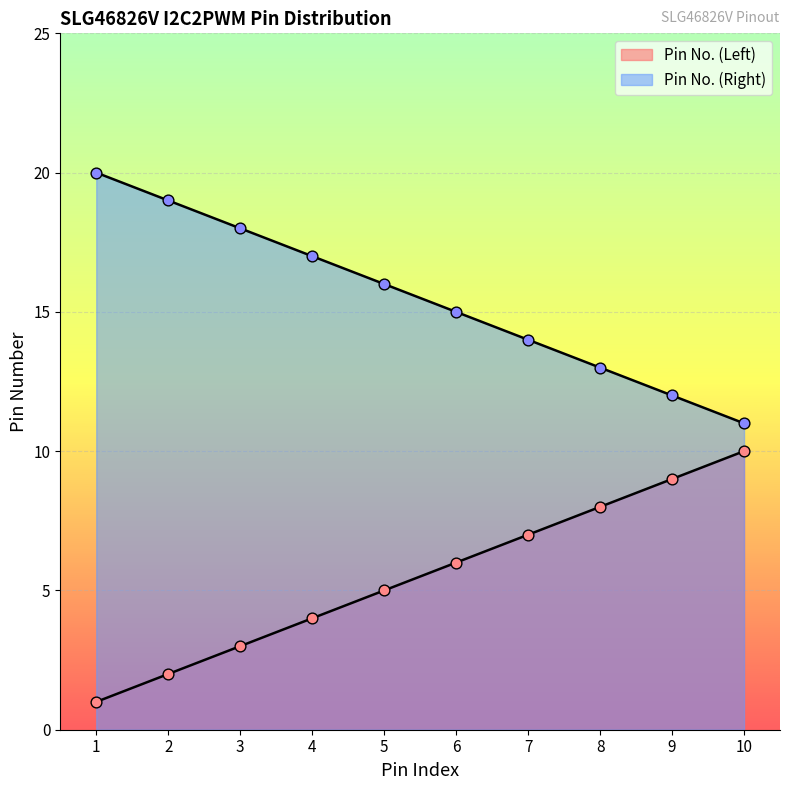

What are all the series names shown in the legend?

Pin No. (Left), Pin No. (Right)